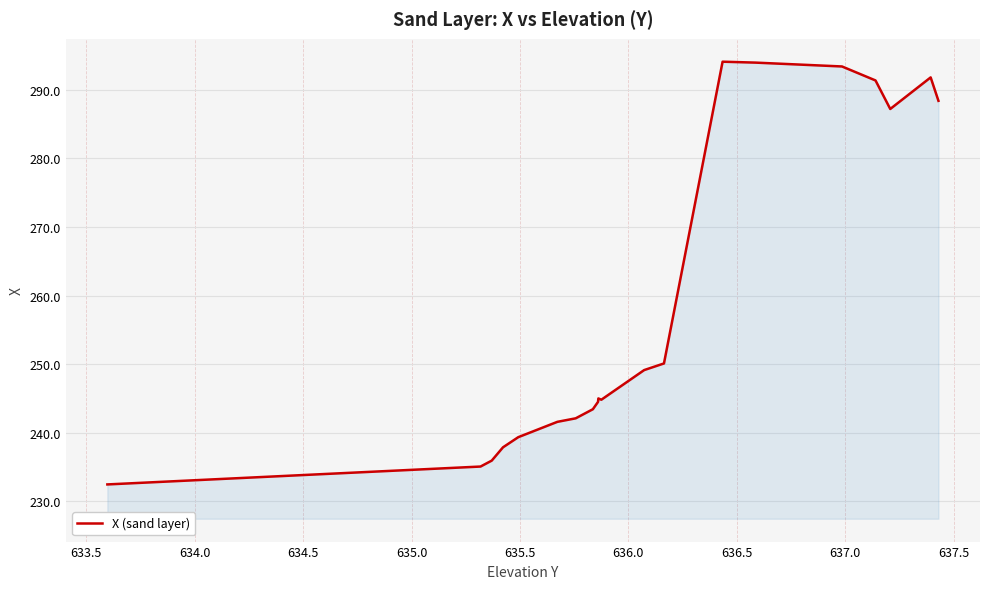

What is the greatest value displayed?

294.1